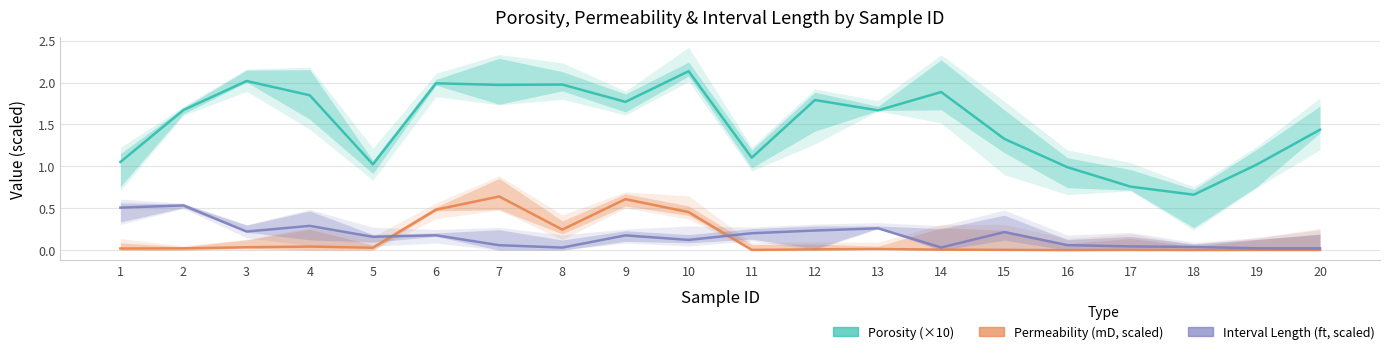

Is it true that Interval Length (ft, scaled) equals 0.1 at 9?

False